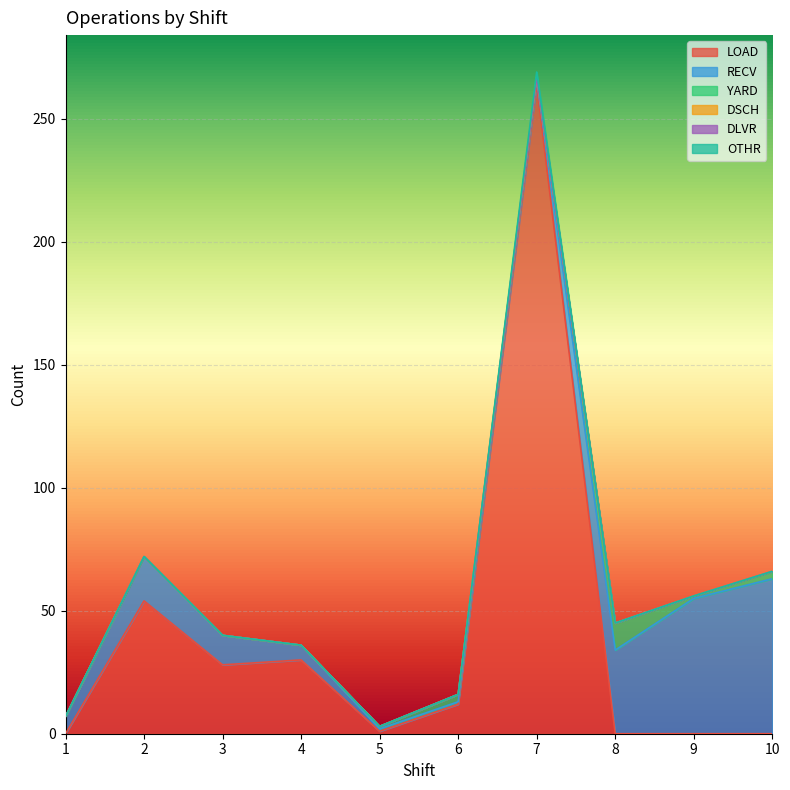

Count the number of data series in this chart.

6